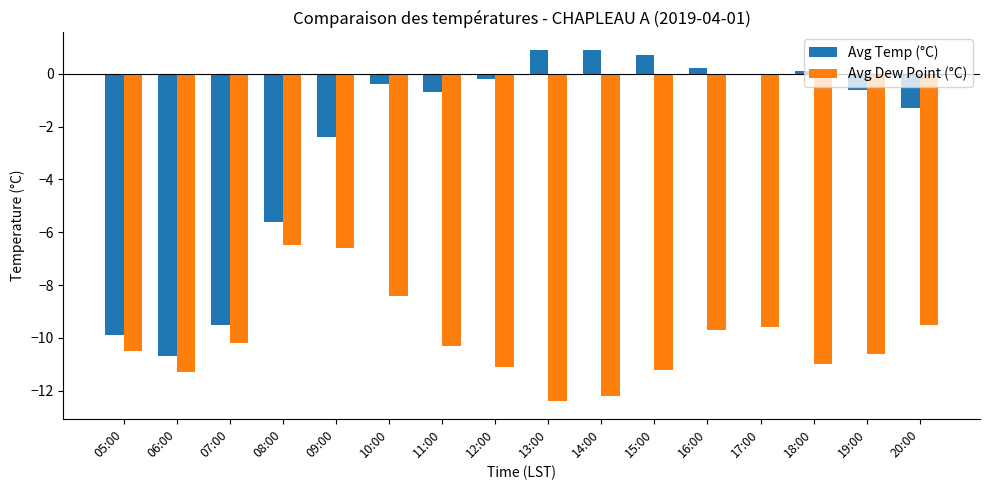

What is the highest value of the Avg Temp (°C) series?

0.9